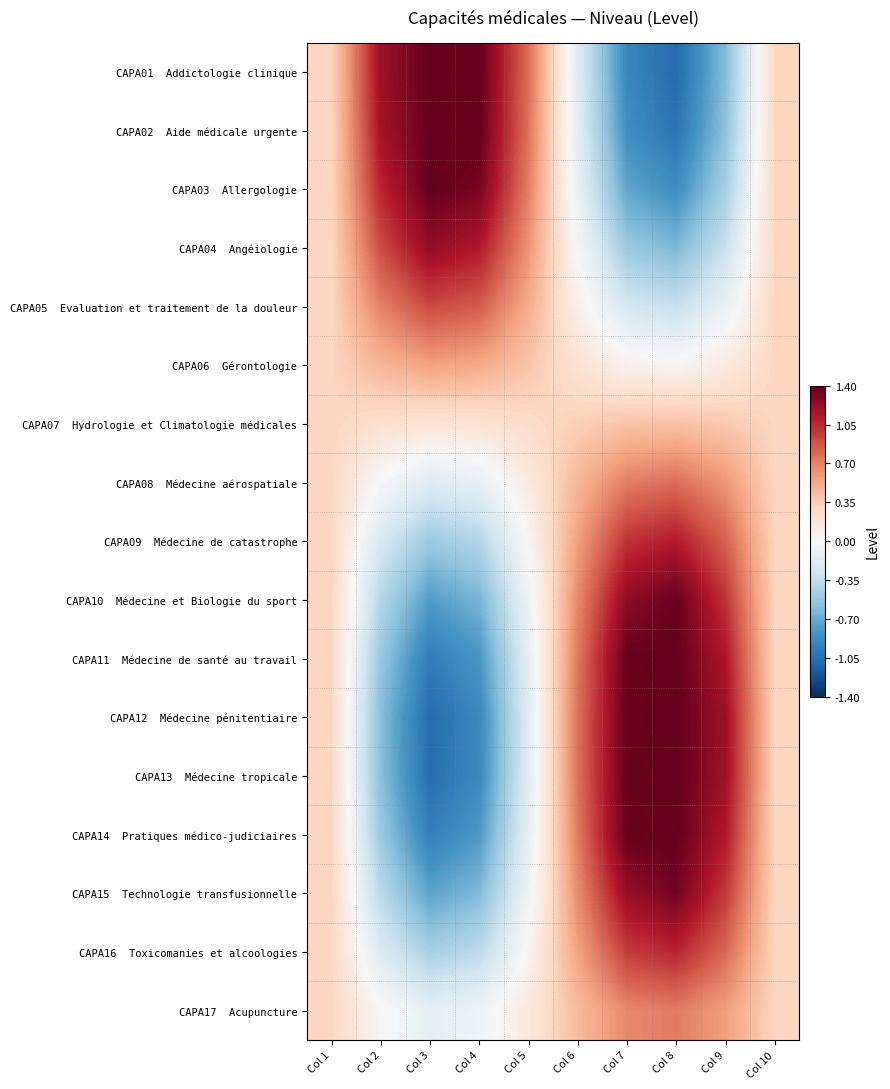

Count the number of data series in this chart.

17